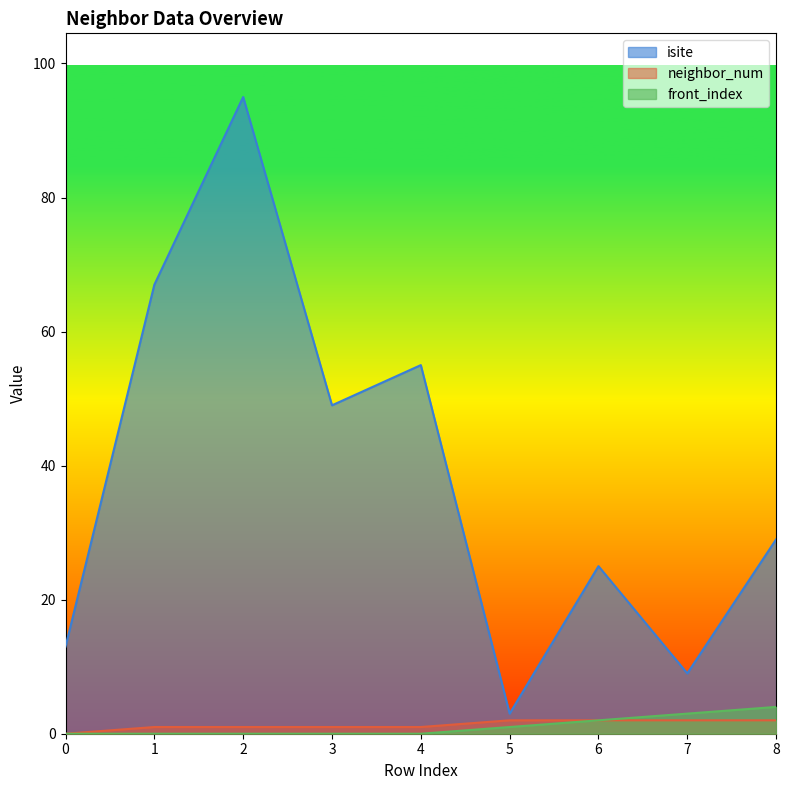

What is the approximate value of isite at 0, to the nearest 5?

15